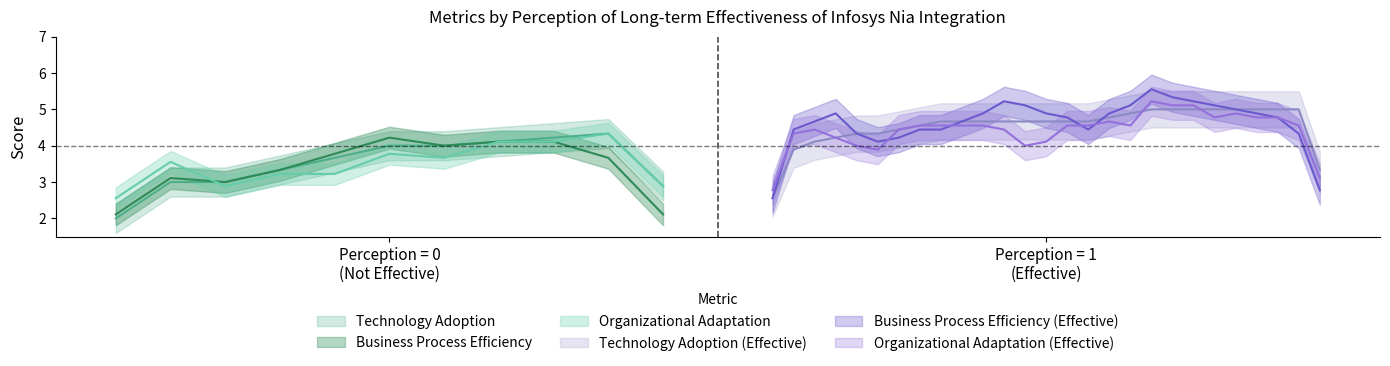

How many intersections are there between Technology Adoption_0 and Organizational Adaptation_0?

10